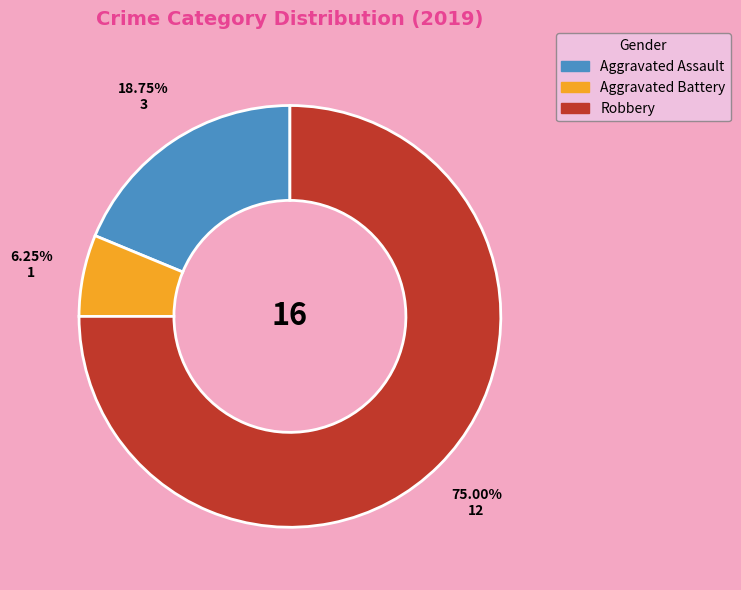

Which slice is the smallest?

Aggravated Battery